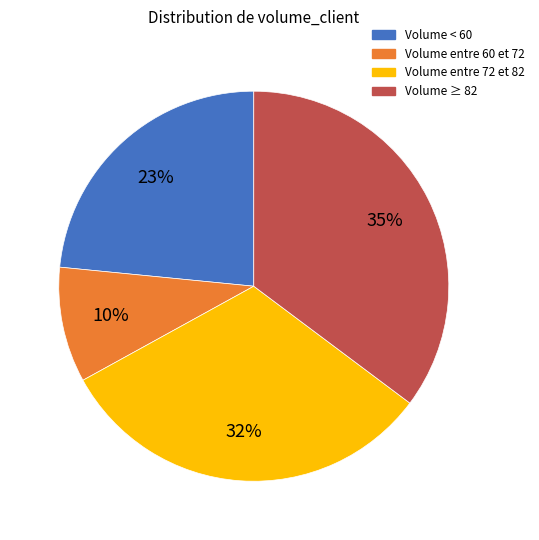

Rank the categories by value from lowest to highest.

Volume entre 60 et 72, Volume < 60, Volume entre 72 et 82, Volume ≥ 82